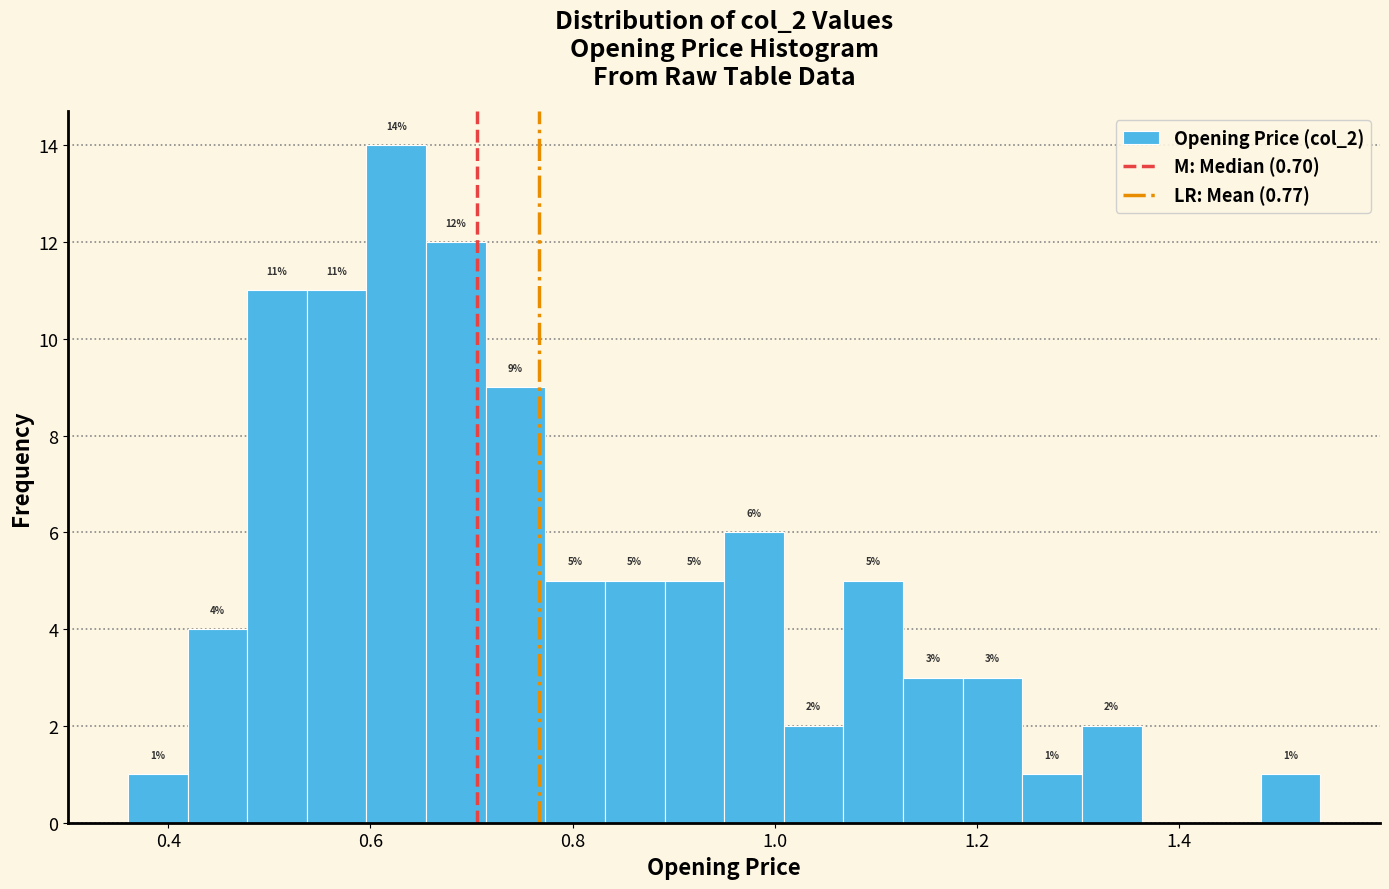

Around what value on the x-axis is the tallest bar? Give the approximate position of its centre, as read against the axis.

0.62